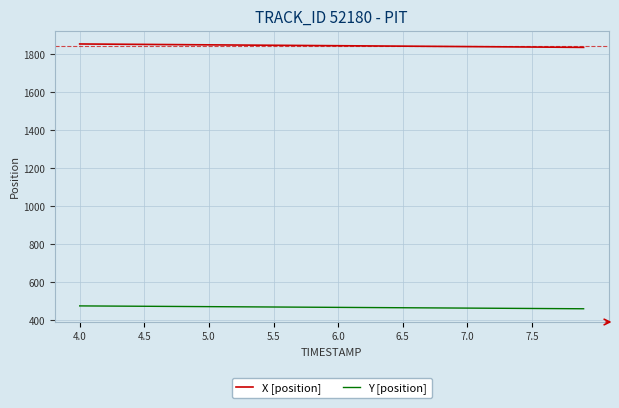

True or false: X [position] and Y [position] cross at least once.

False